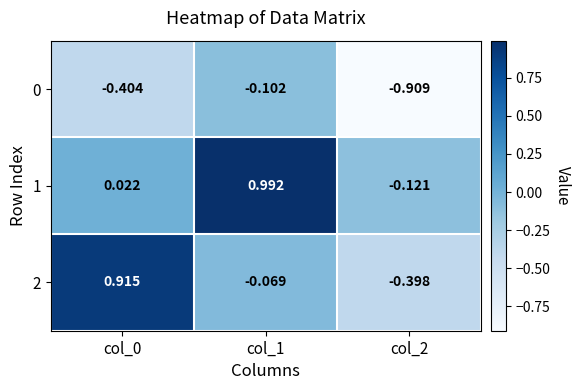

Which series has the widest spread of values?

2